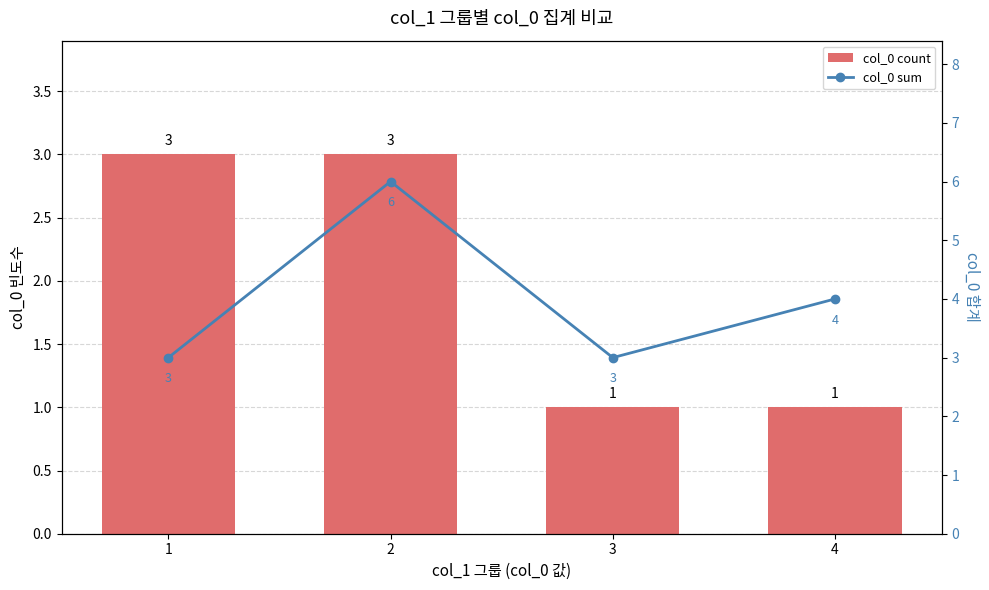

What is the value of the col_0 sum bar at the 4th from the left?

4